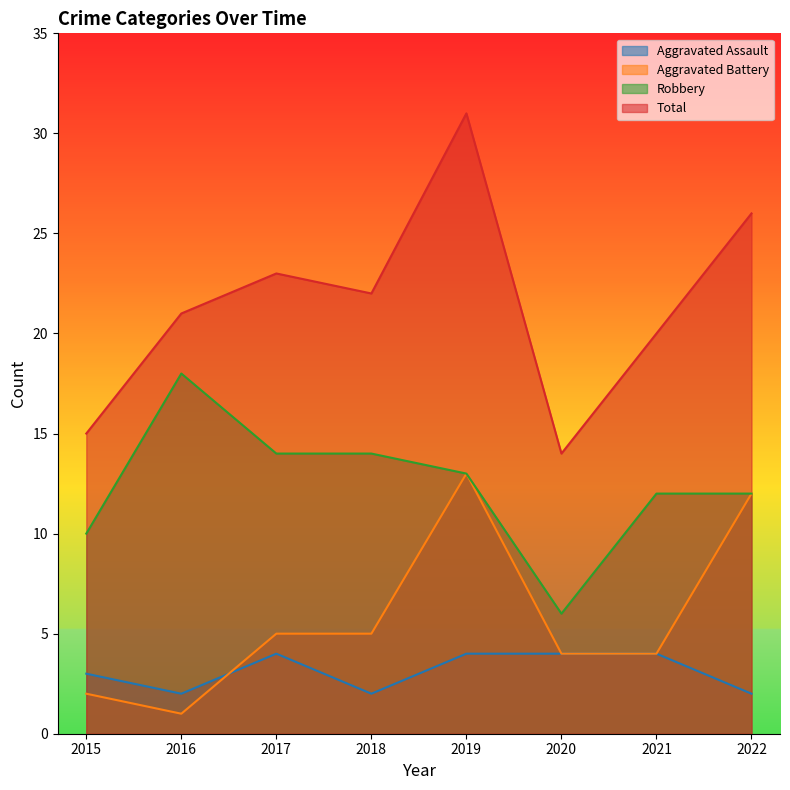

How many values in the Aggravated Battery series exceed 5?

2